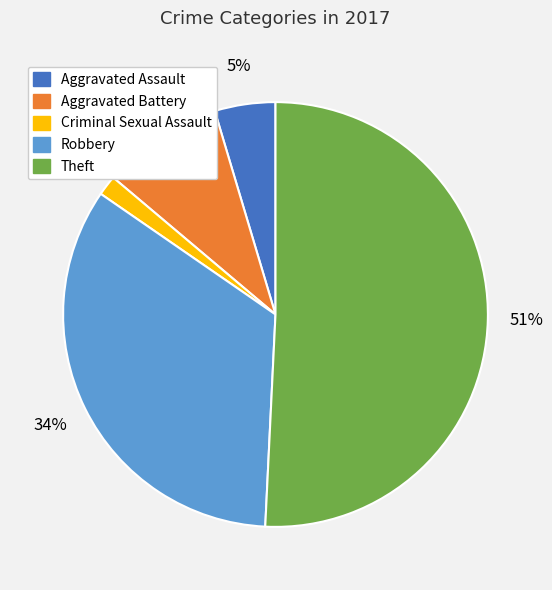

To the nearest percent, what is the average slice percentage?

20%